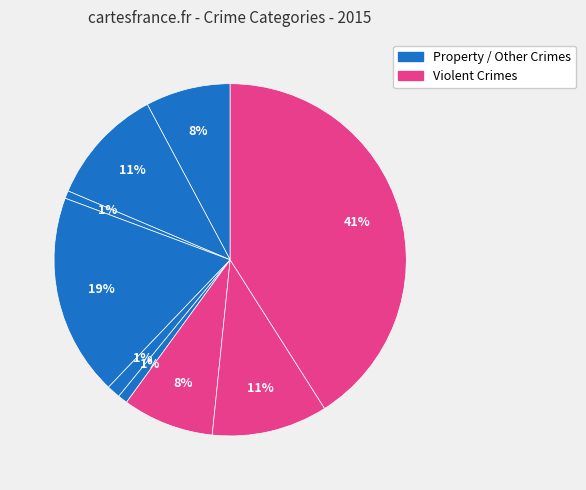

Count the number of slices in the pie.

9